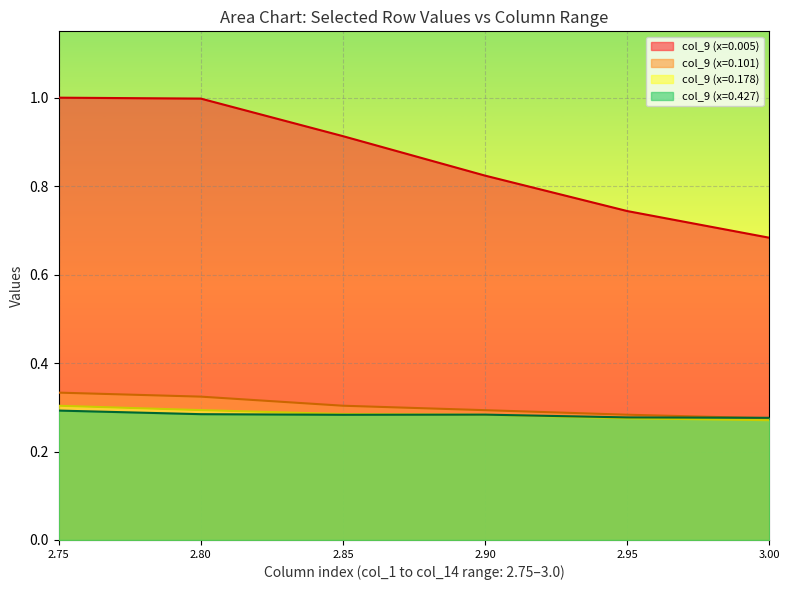

Is it true that col_9 (x=0.427) equals 0.3 at 3.00?

True